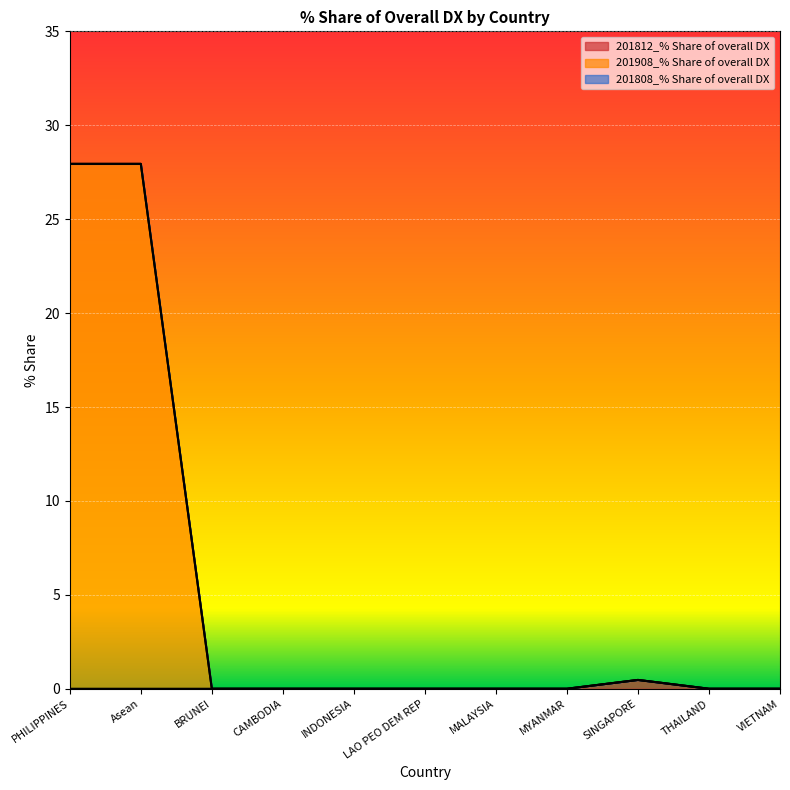

True or false: 201908_% Share of overall DX and 201812_% Share of overall DX intersect in this chart.

False